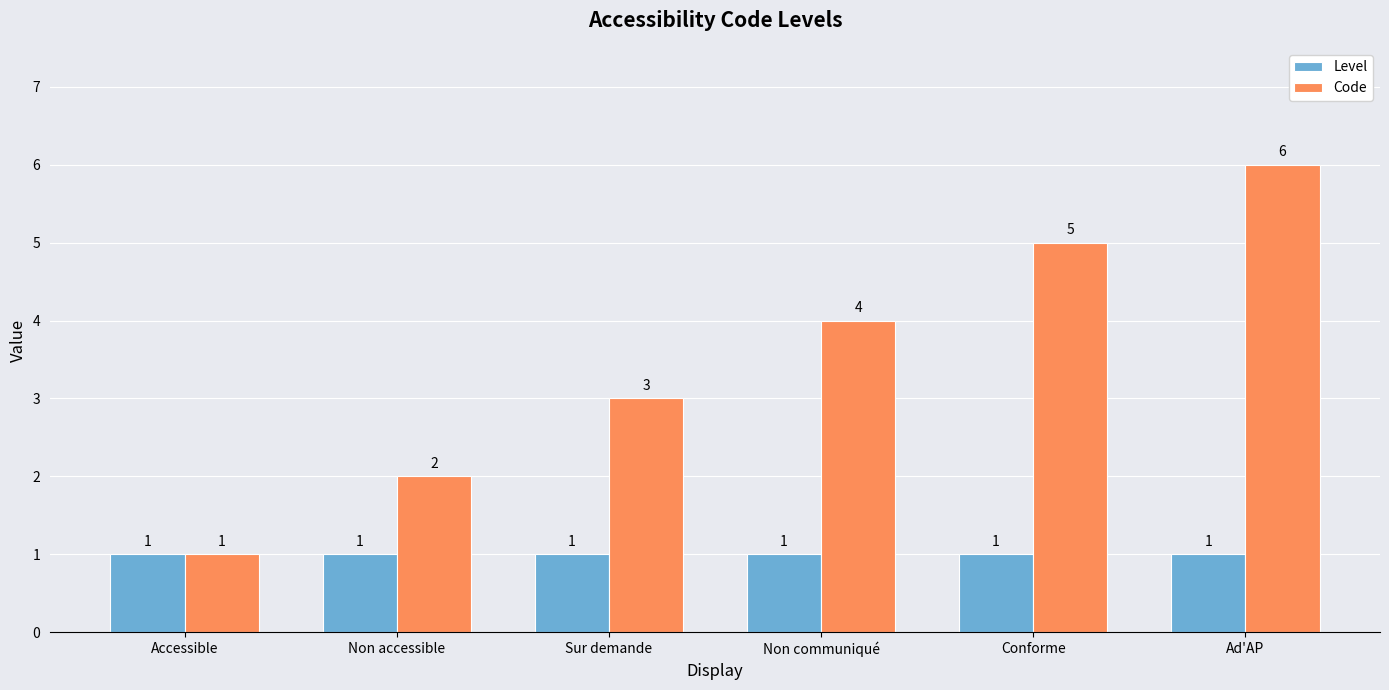

The Level series shows 1 at Conforme. True or false?

True